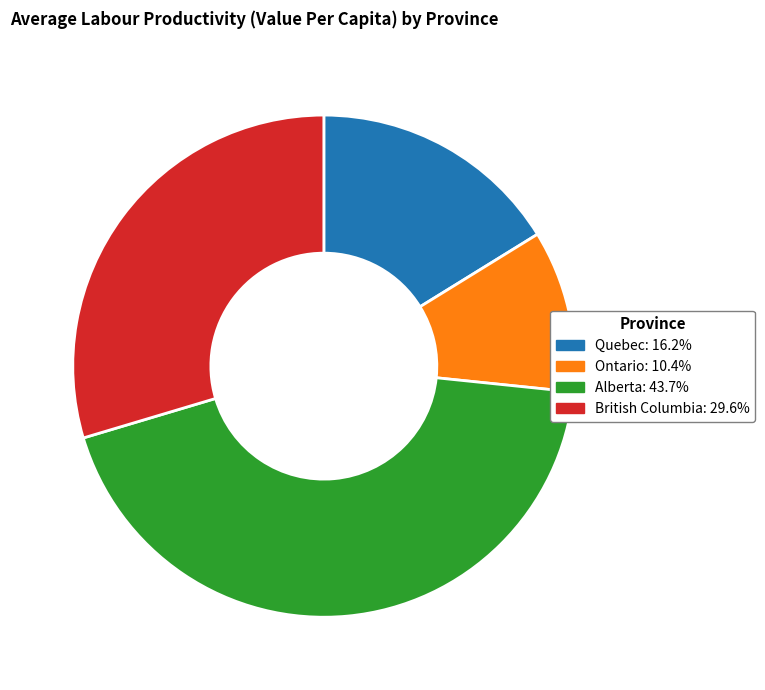

Count the number of slices in the pie.

4